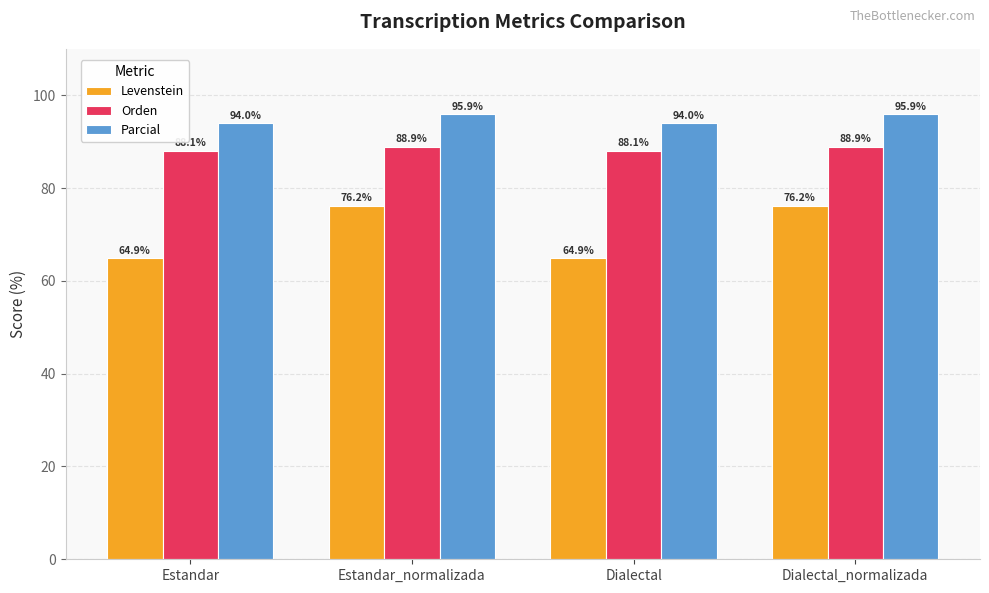

Is the value of Levenstein at Dialectal_normalizada greater than the value of Orden at Estandar_normalizada?

No